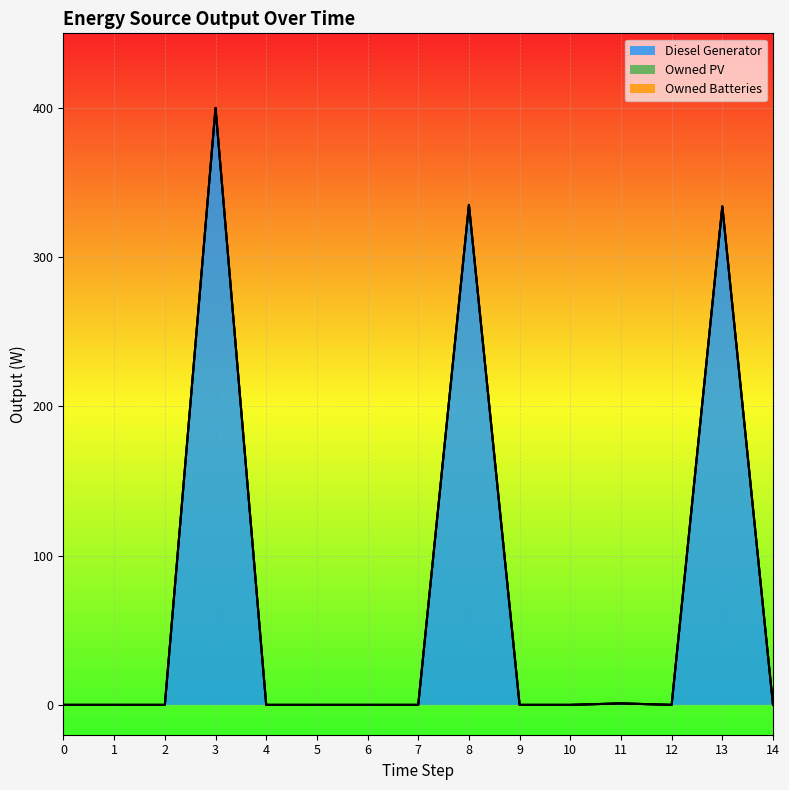

True or false: Owned Batteries has a value of 0.0 at 7.

True